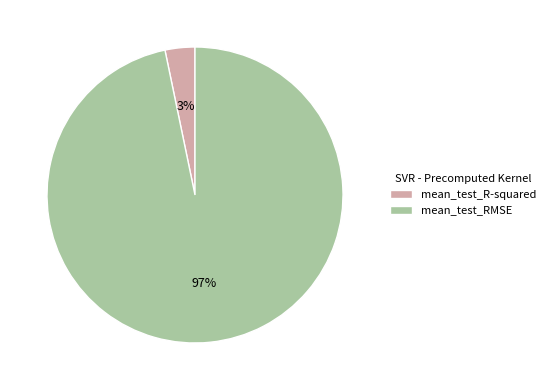

To the nearest percent, what percentage of the pie is mean_test_R-squared?

3%